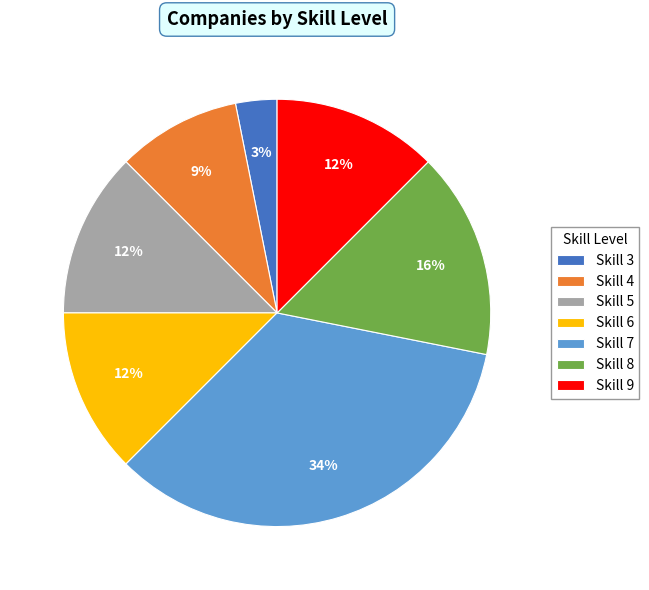

Is there any slice that represents more than half of the pie?

No